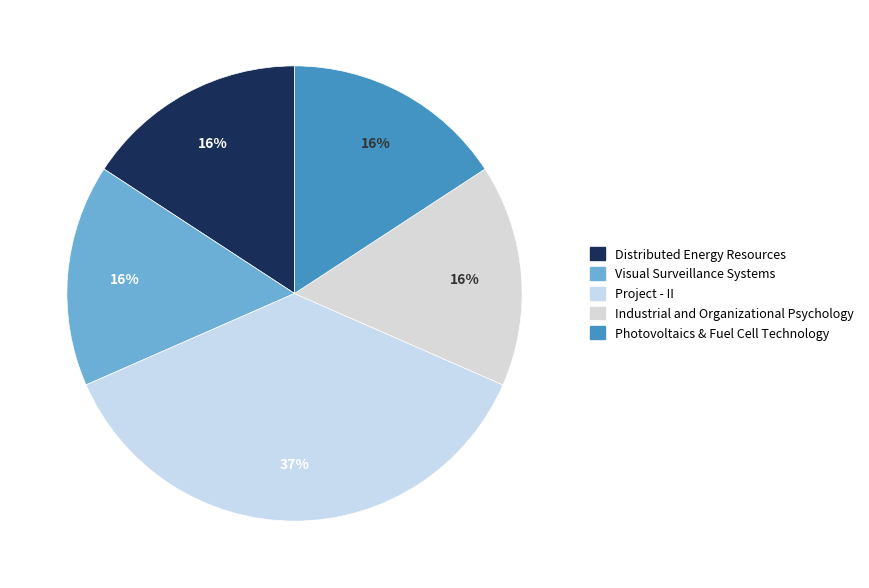

Which category has the biggest portion of the pie?

Project - II